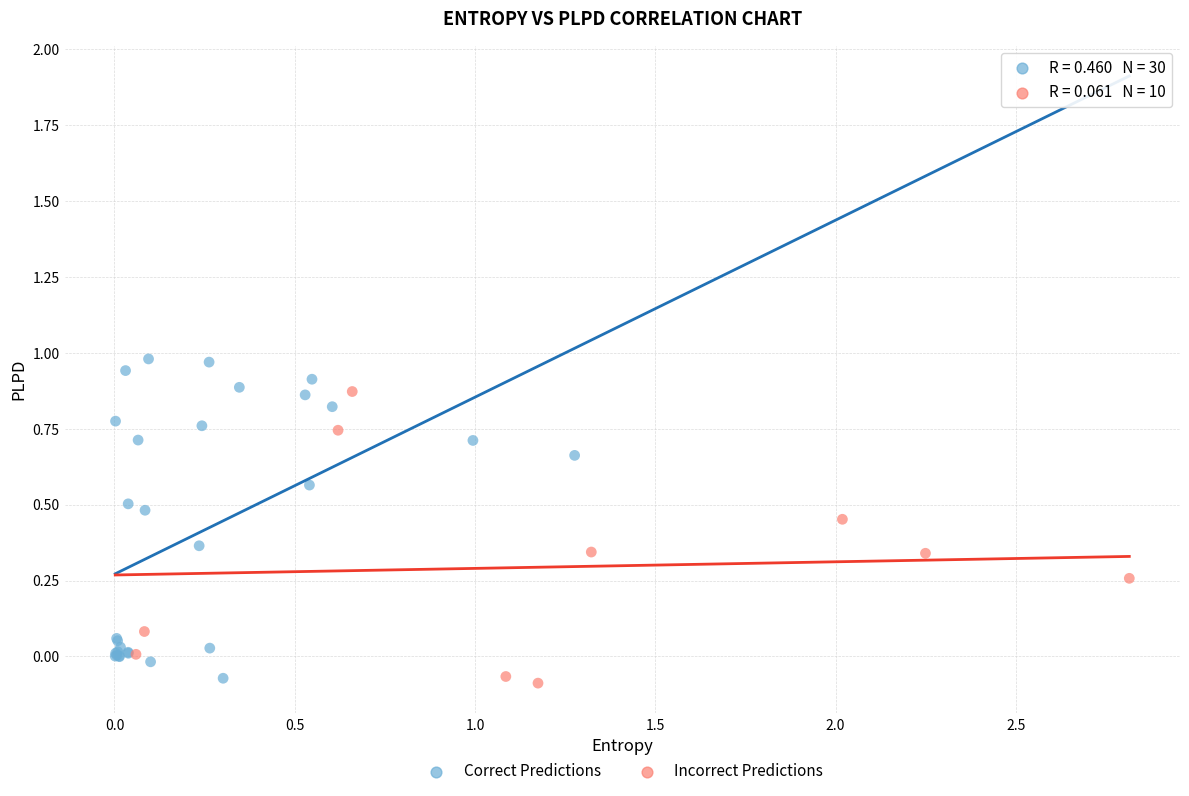

What are all the series names shown in the legend?

Correct Predictions, Incorrect Predictions